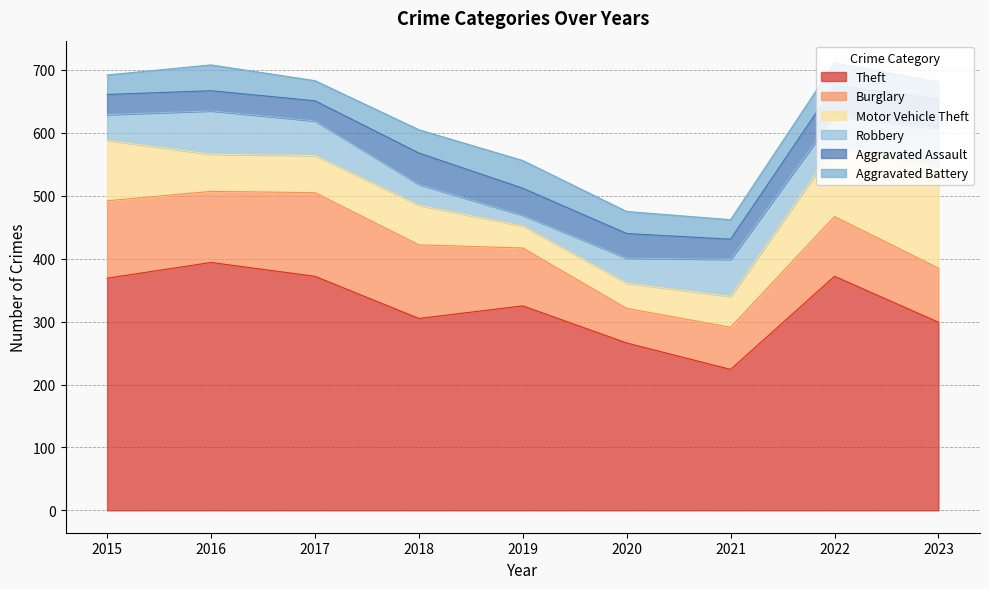

Reading right to left, list all the values displayed in this chart.

Theft: 299	372	224	266	325	305	372	394	369
Burglary: 86	95	67	55	92	117	133	113	123
Motor Vehicle Theft: 162	110	49	40	35	63	59	59	96
Robbery: 59	50	59	40	17	33	55	69	41
Aggravated Assault: 48	48	32	39	43	50	32	32	32
Aggravated Battery: 27	36	31	35	44	37	32	41	31